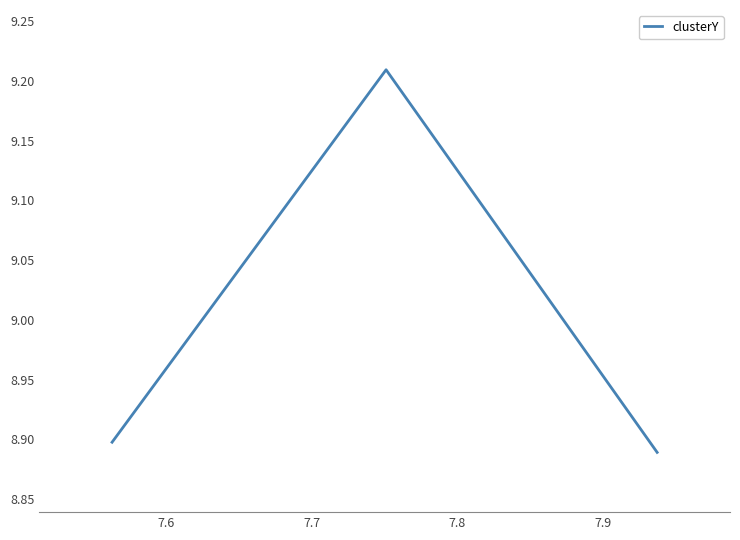

Is this an area chart (filled region under the line)?

No